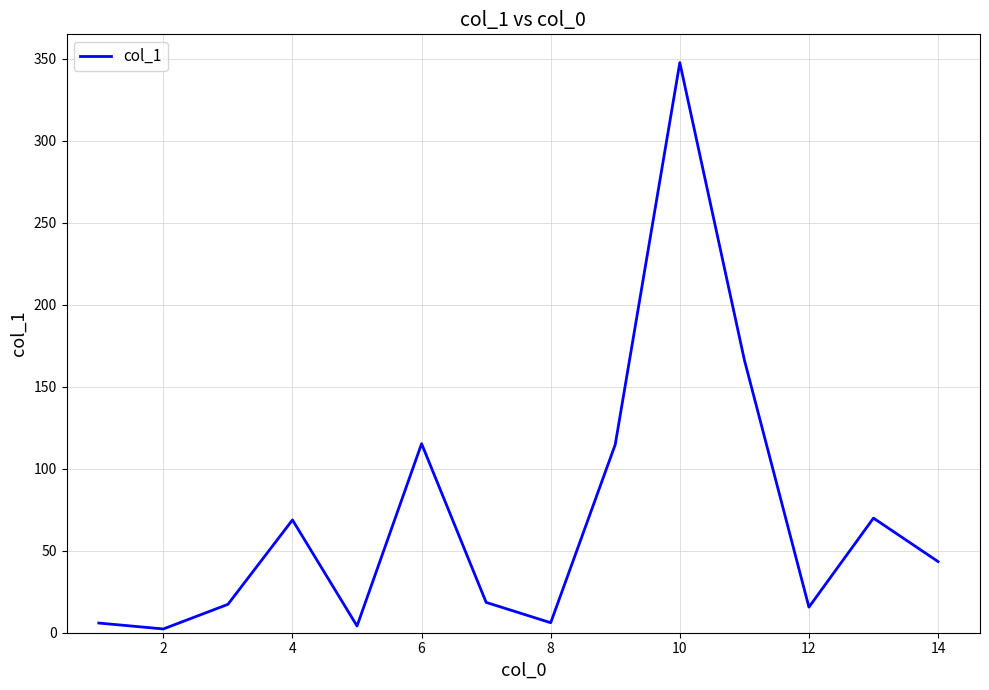

What is the maximum value shown in the chart?

347.7